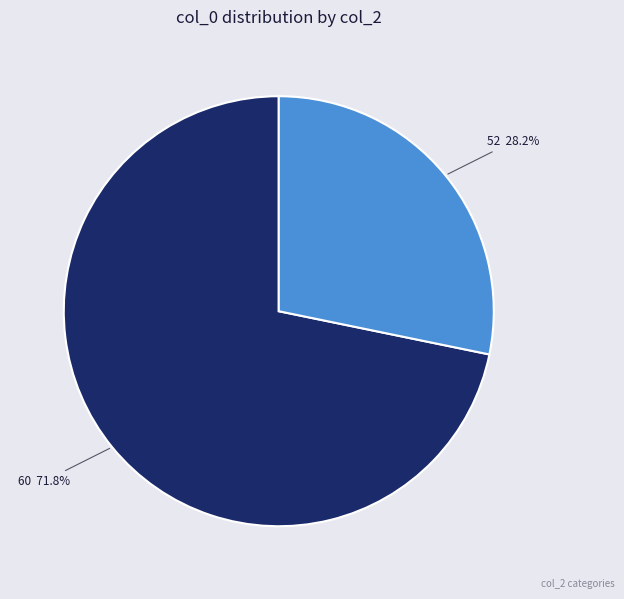

Does any single category account for the majority?

Yes